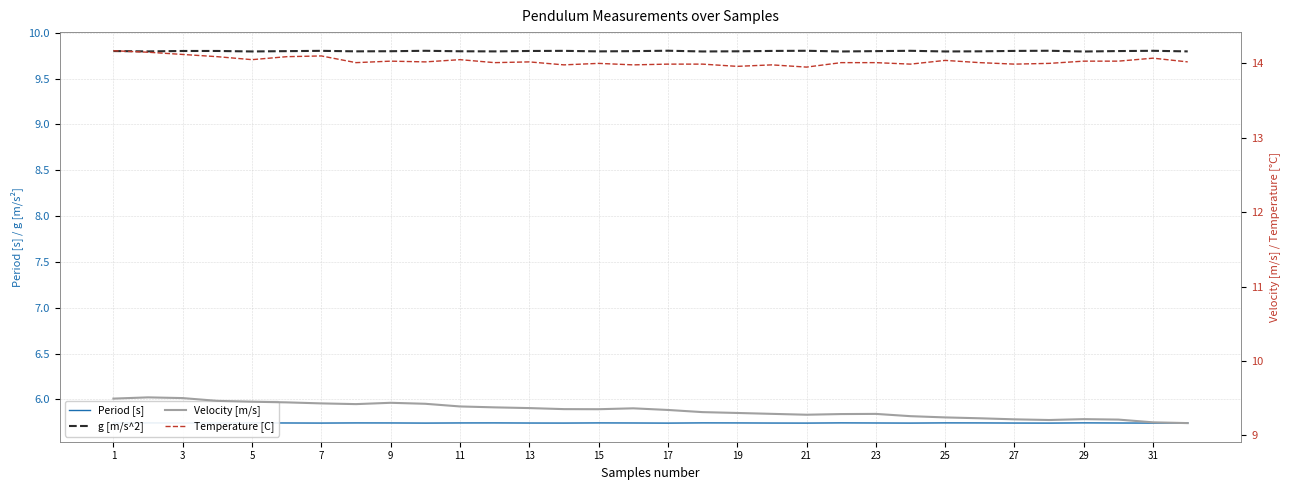

What is the sum of the Temperature [C] values at 23 and 31?

28.1